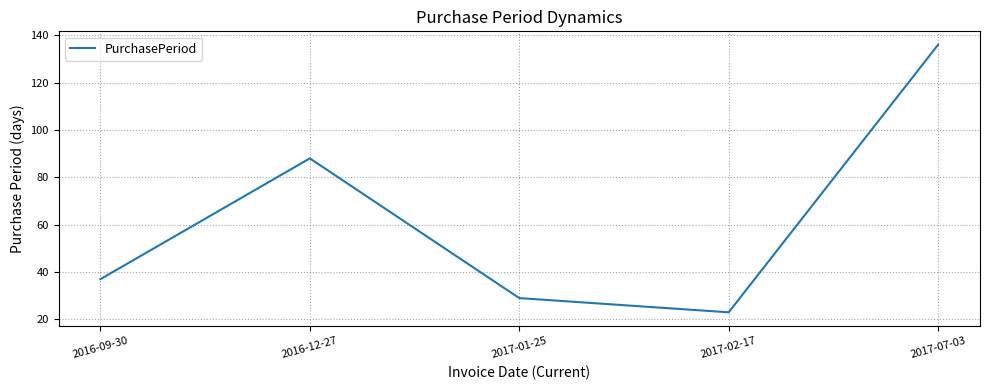

What is the minimum value shown in the chart?

23